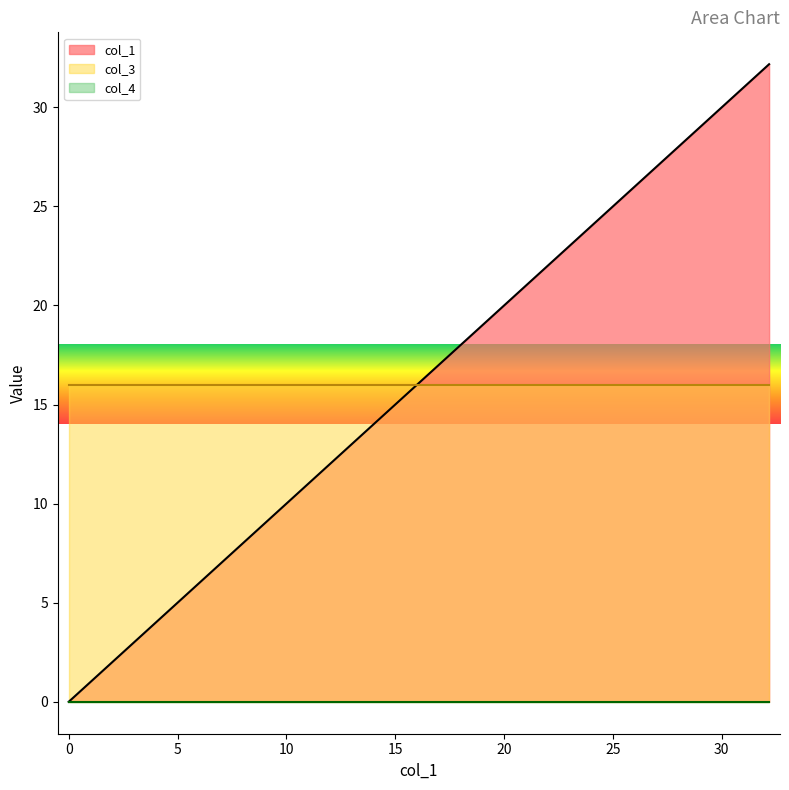

How many data points in col_1 are above 2?

2